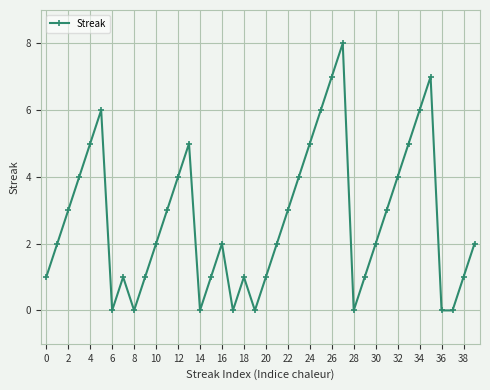

True or false: there are more than 1 points higher than both neighbors.

True